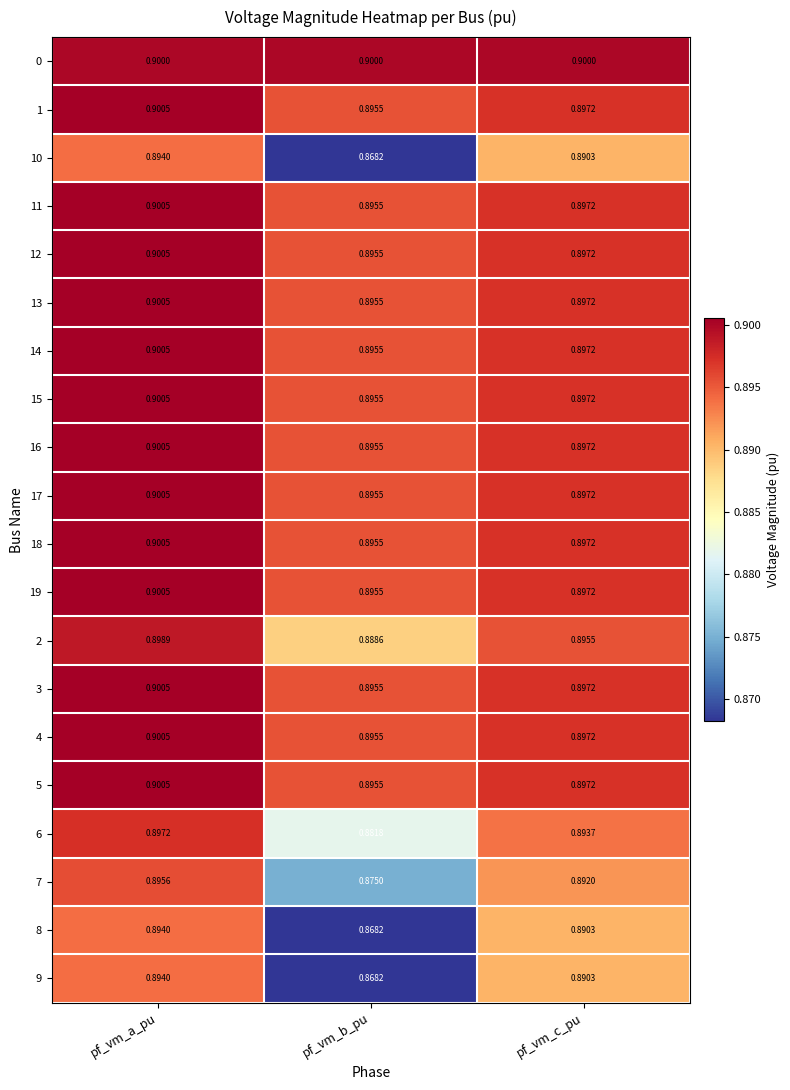

At which category is the sum across all series the highest?

pf_vm_a_pu